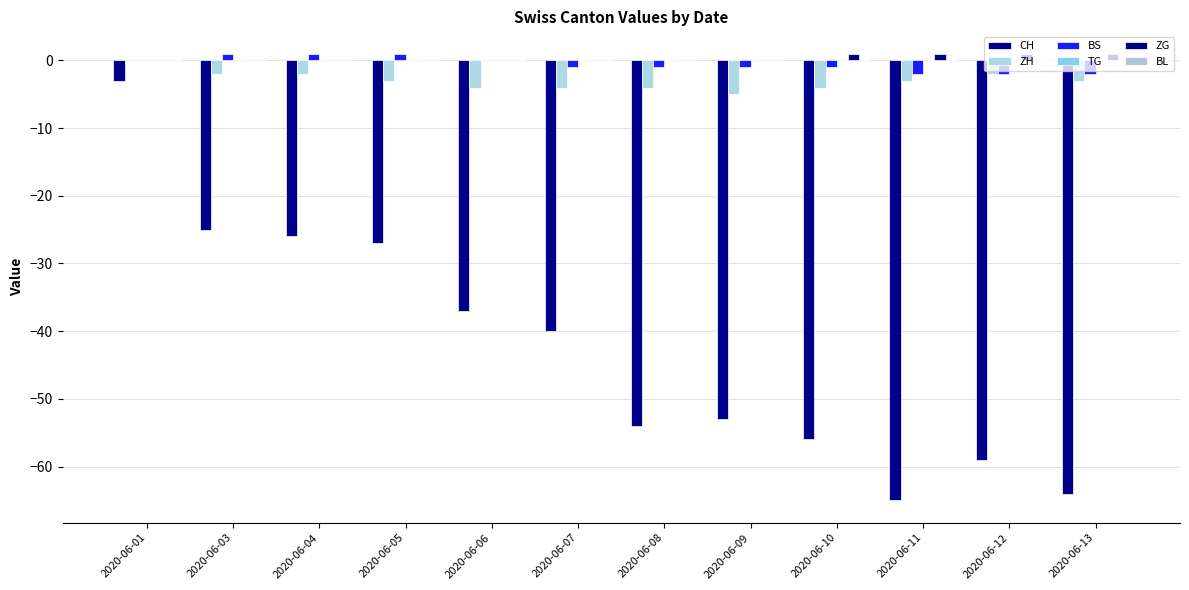

Which series has the largest range (max minus min)?

CH